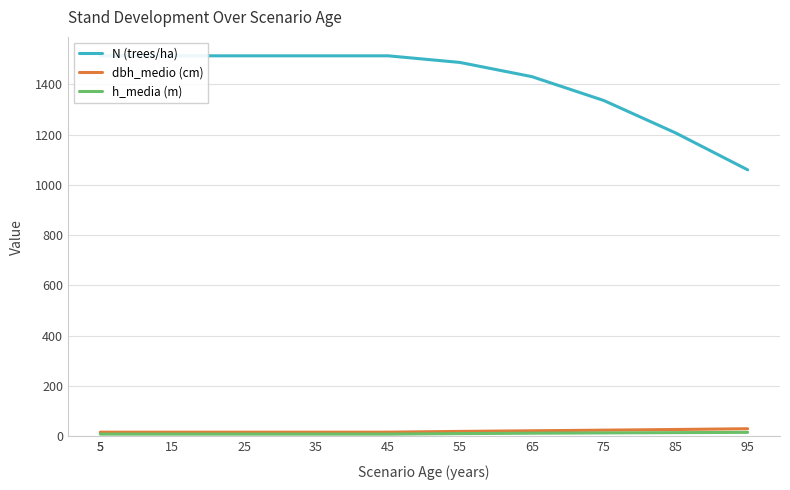

True or false: N (trees/ha) and dbh_medio (cm) cross at least once.

False